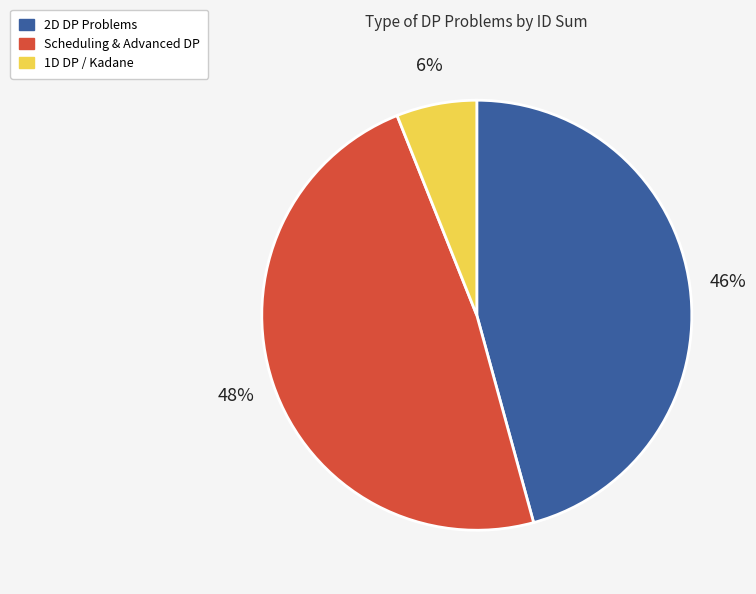

Is there a majority slice in this chart?

No